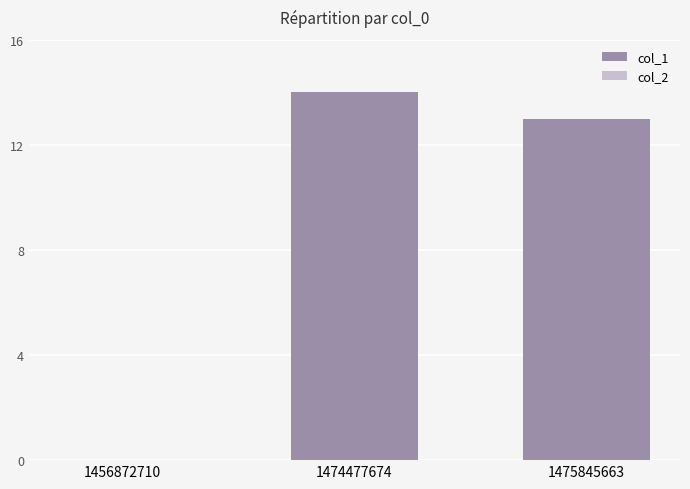

Reading left to right, what are all the values shown in this chart?

1456872710=0	1474477674=14	1475845663=13